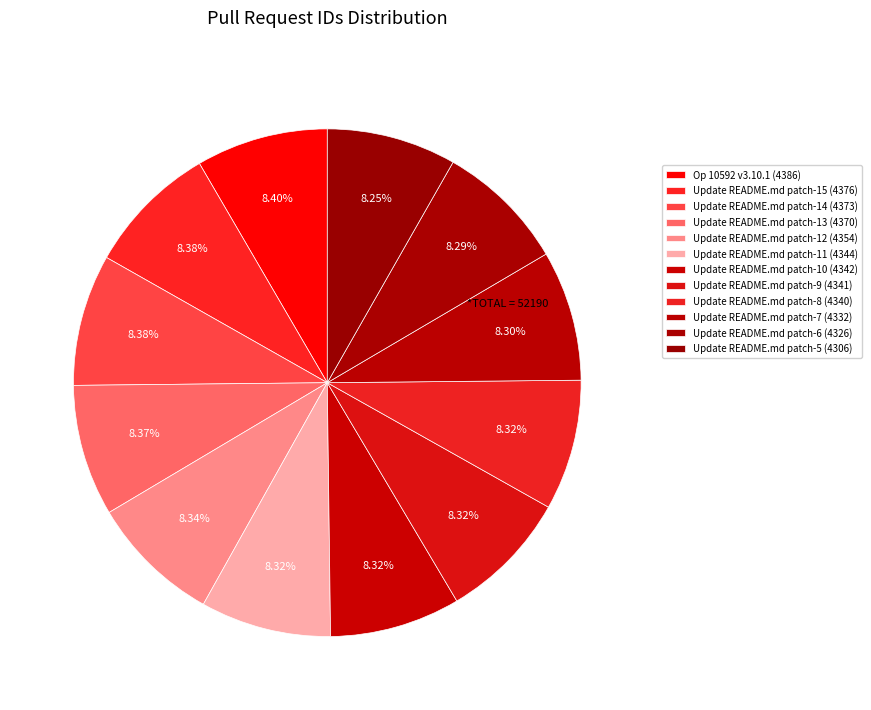

Is Update README.md patch-15 the majority of the pie?

No